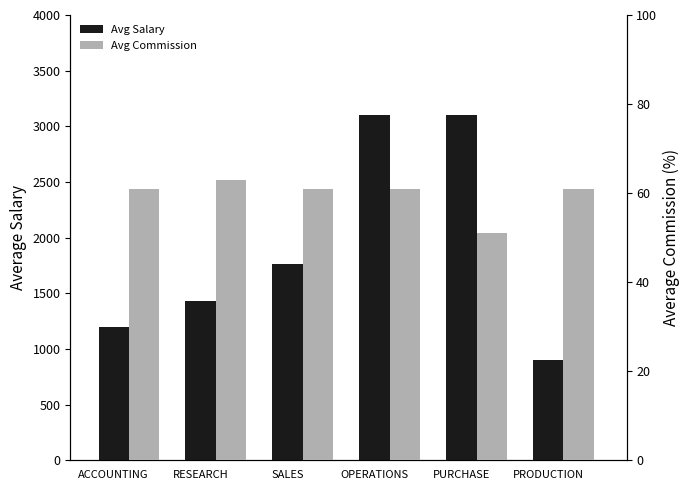

True or false: Avg Salary has a value of 1910 at OPERATIONS.

False